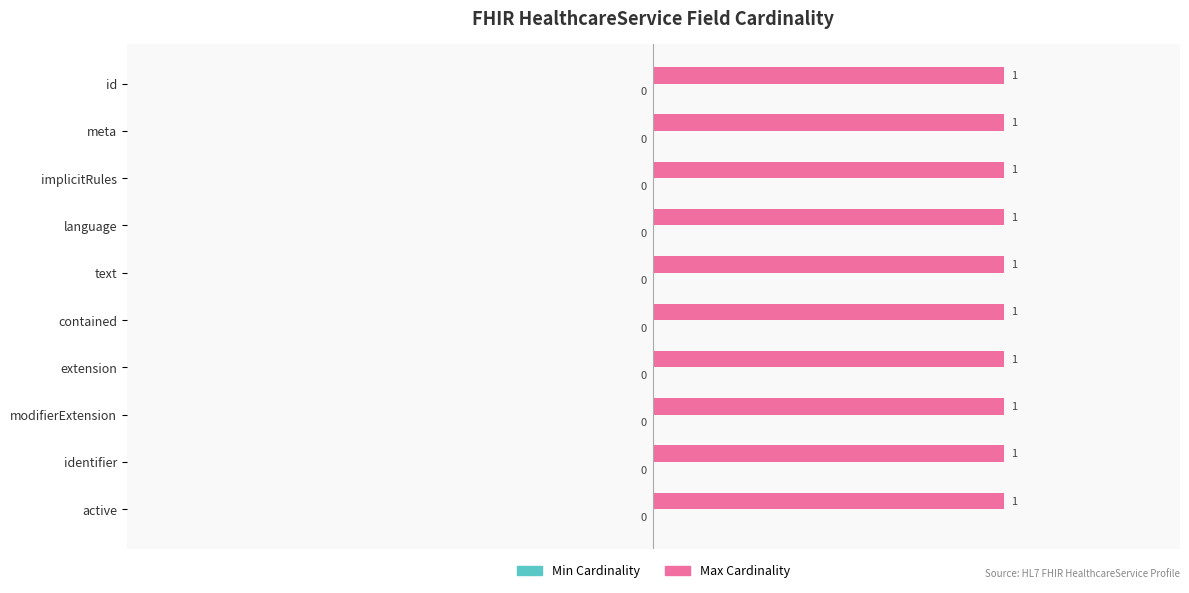

The Min Cardinality series shows 0 at HealthcareService.active. True or false?

True